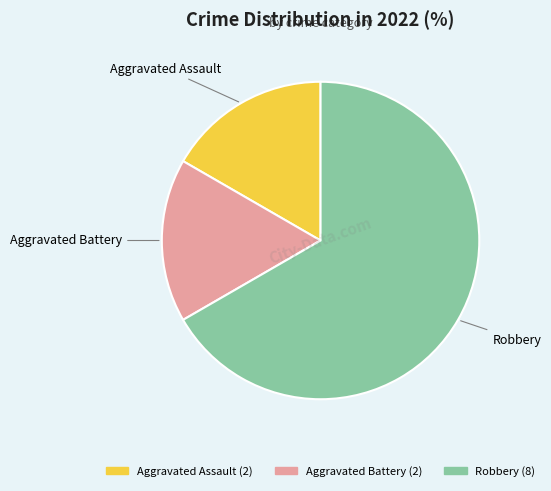

Which slice is the largest?

Robbery